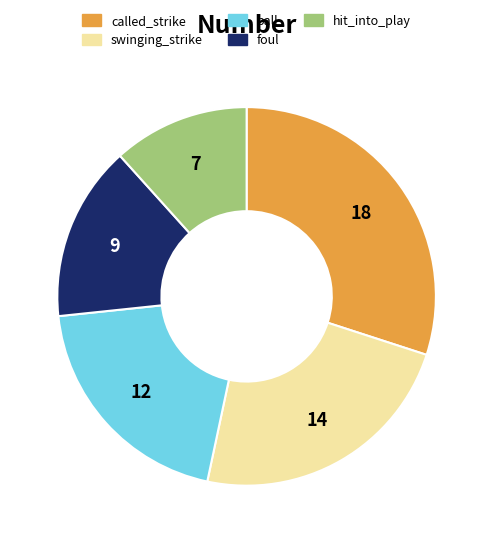

Is it true that ball is 15% of the pie?

False